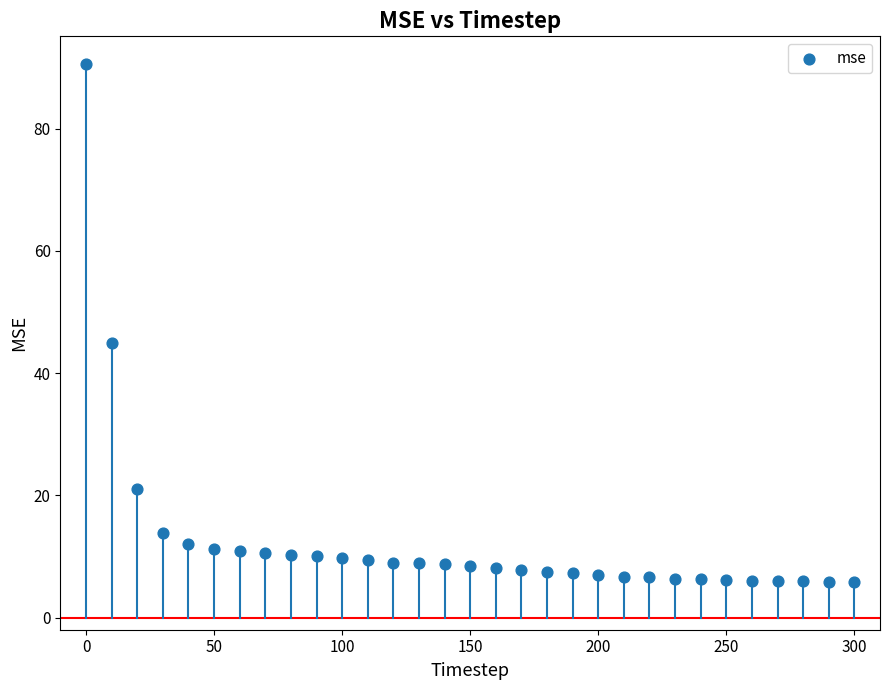

What Y value in the scatter plot is closest to 48?

44.8